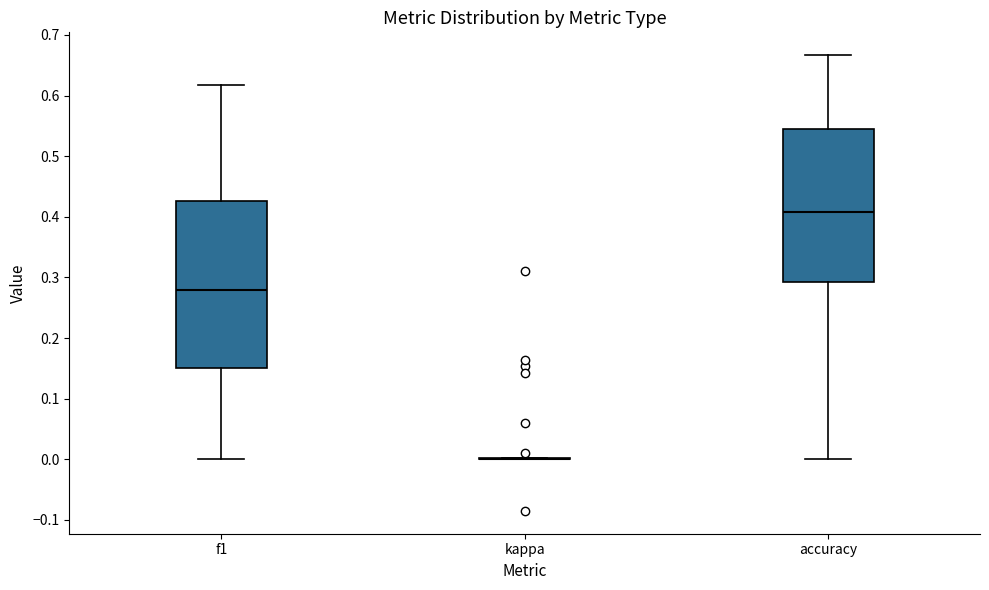

Reading left to right, transcribe this box plot: for each box, give where its median line is, the range the box spans, and where its two whiskers end, as read against the y-axis. The values are not printed on the chart, so give them approximately, as read against the axis.

f1: median 0.28, box 0.15 to 0.43, whiskers 0.00 to 0.62
kappa: box collapsed to a line at 0.00, whiskers 0.00 to 0.00
accuracy: median 0.41, box 0.29 to 0.55, whiskers 0.00 to 0.67